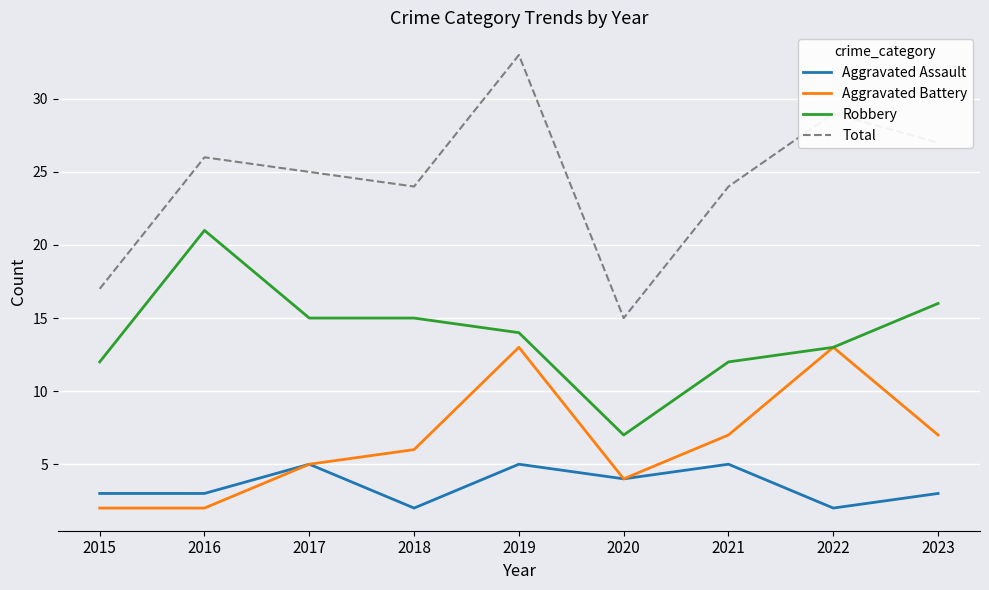

Between 2015 and 2021, which series saw the biggest shift?

Total